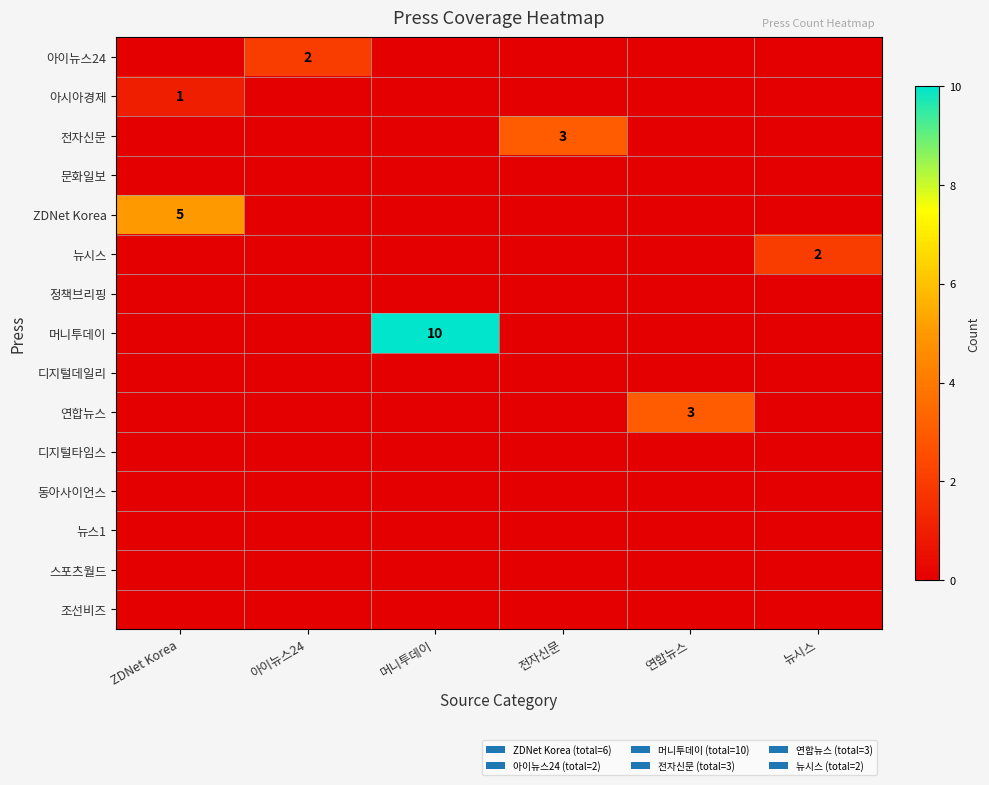

At which category does the chart reach its minimum across all series?

ZDNet Korea